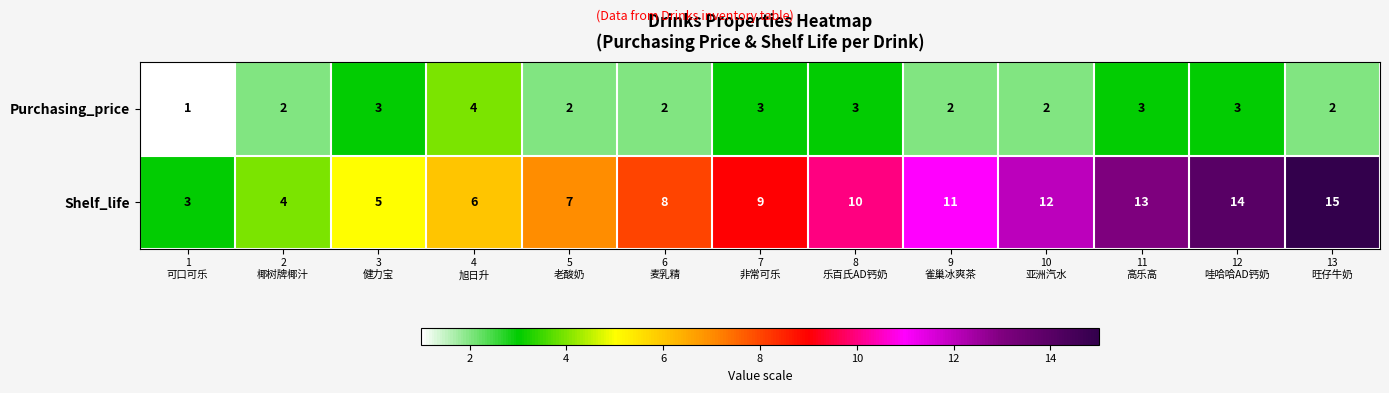

Rank the series by their average value, from lowest to highest.

Purchasing_price, Shelf_life